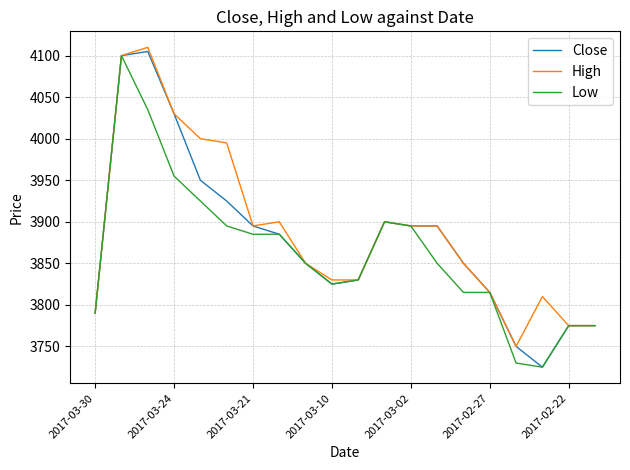

Rank the series by their maximum value, from lowest to highest.

Low, Close, High